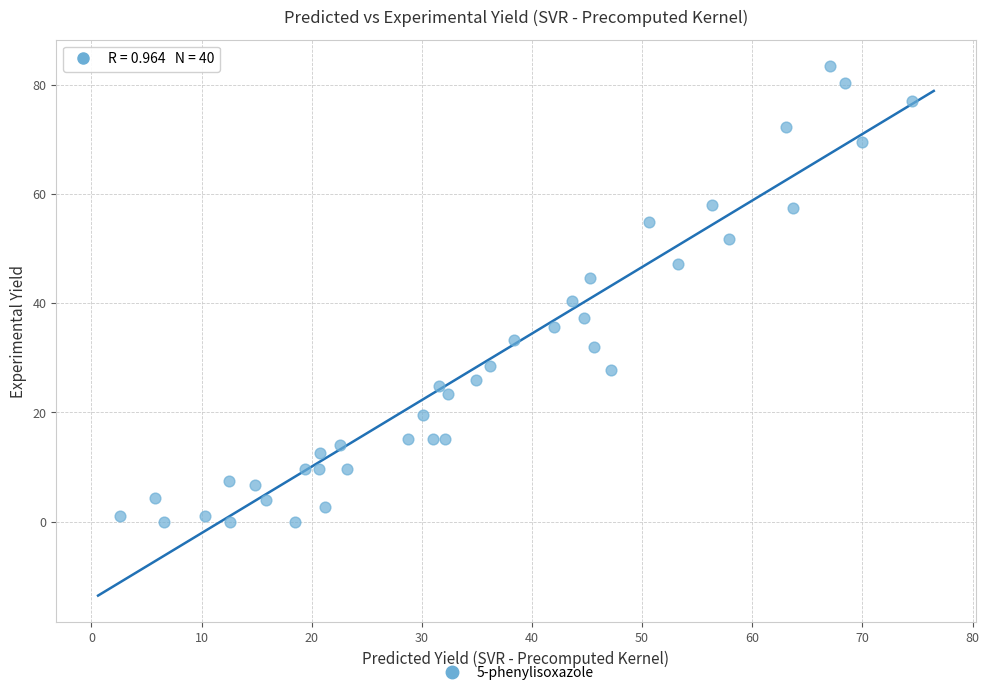

What is the range of X values (max minus min)?

71.9